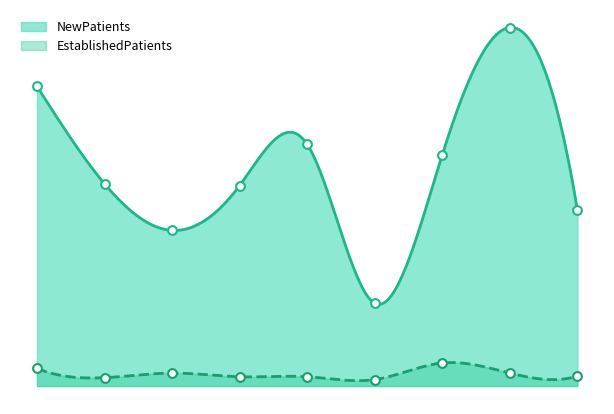

Which series contains the lowest Y value?

EstablishedPatients